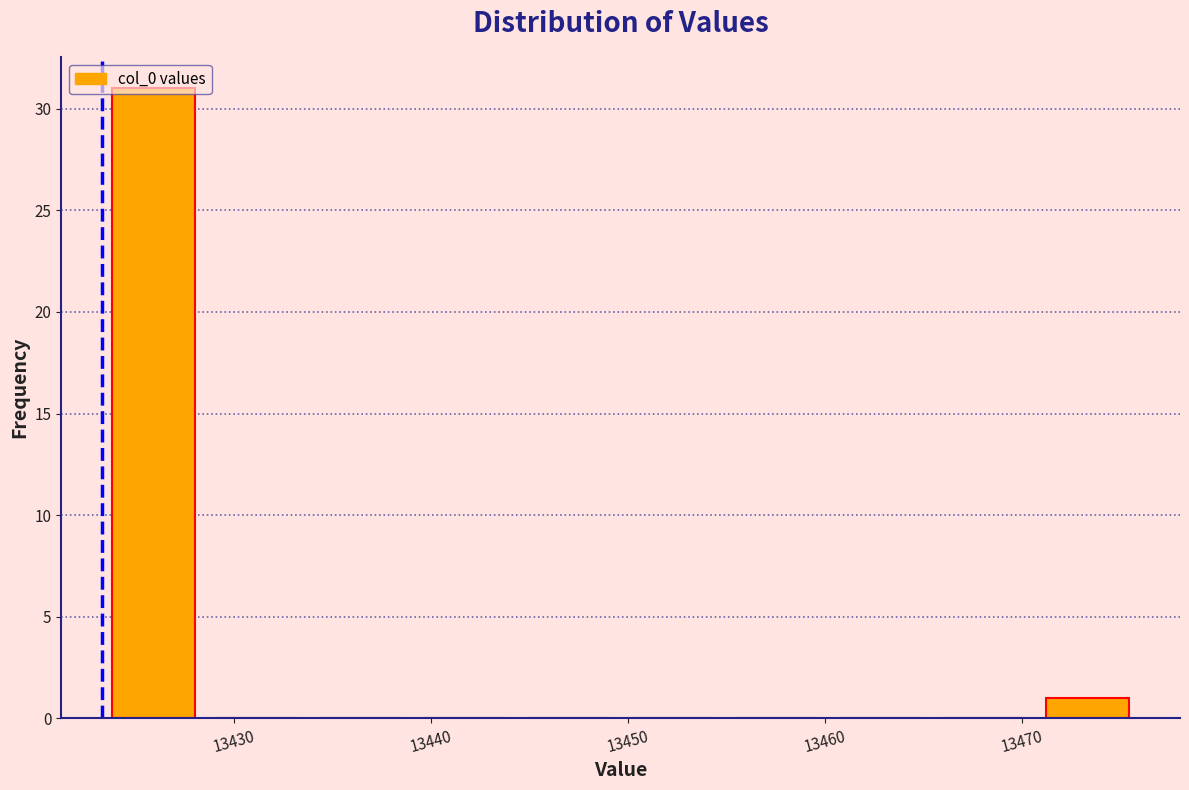

Reading left to right, transcribe this chart: for each bar, give the range it covers on the x-axis and its height. Neither the bar edges nor the heights are printed on the chart, so give them approximately, as read against the axes.

13423 to 13429: 31
13429 to 13434: 0
13434 to 13439: 0
13439 to 13444: 0
13444 to 13450: 0
13450 to 13455: 0
13455 to 13460: 0
13460 to 13465: 0
13465 to 13471: 0
13471 to 13476: 1